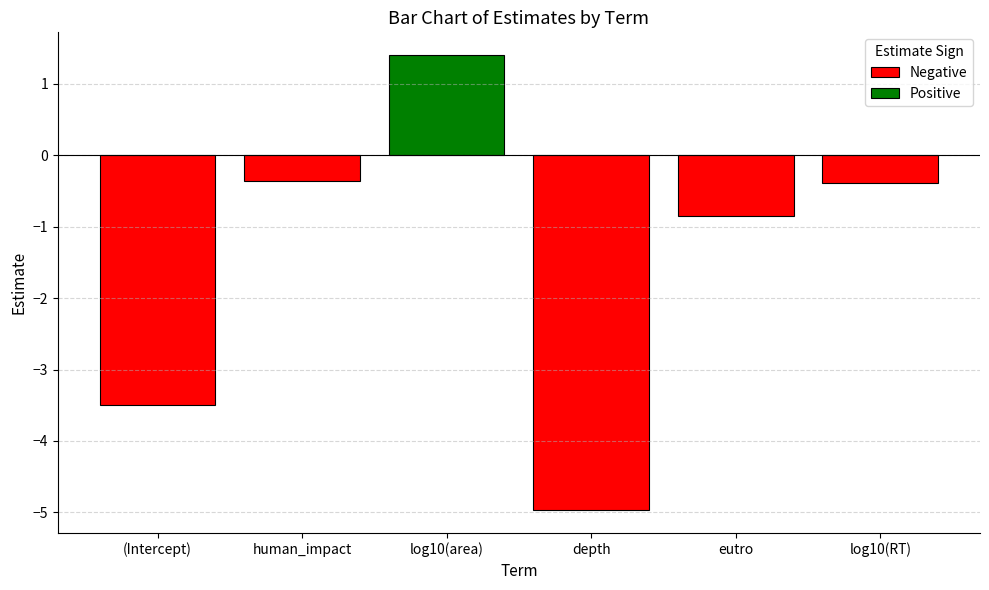

What is the minimum value shown in the chart?

-5.0